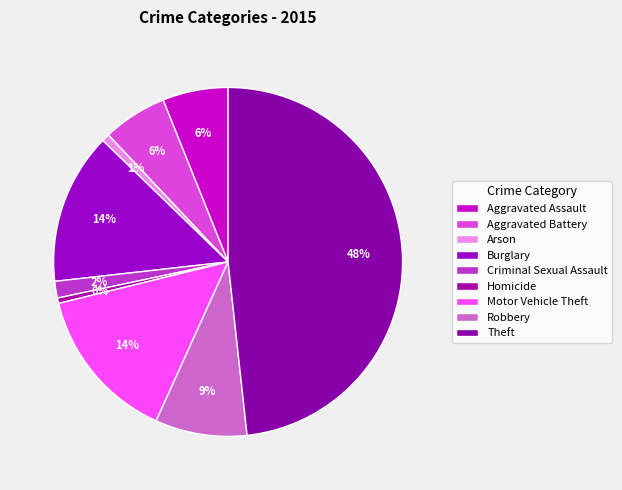

Is the sum of Theft and Robbery greater than half?

Yes